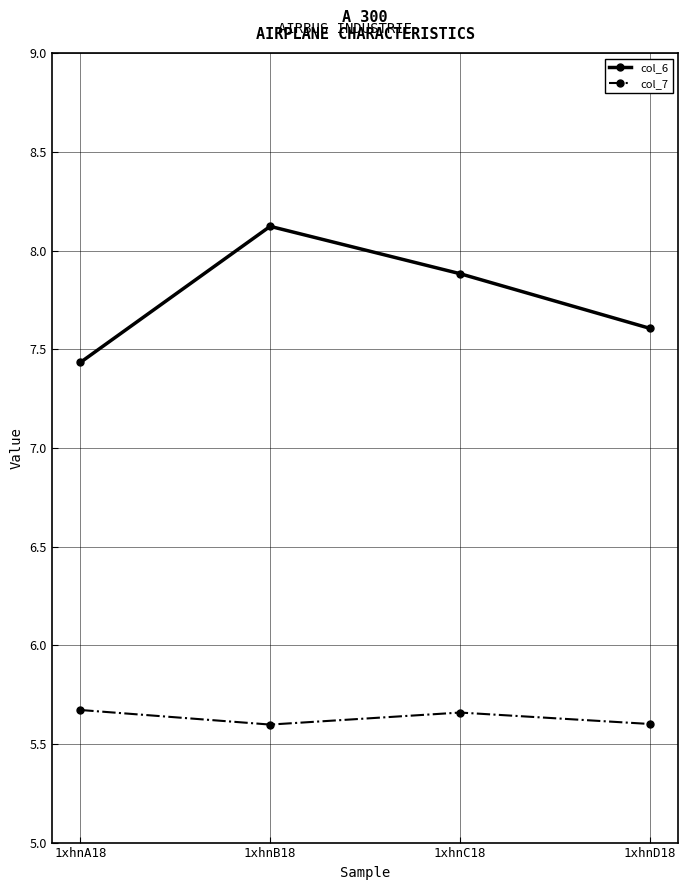

True or false: col_6 and col_7 cross at least once.

False